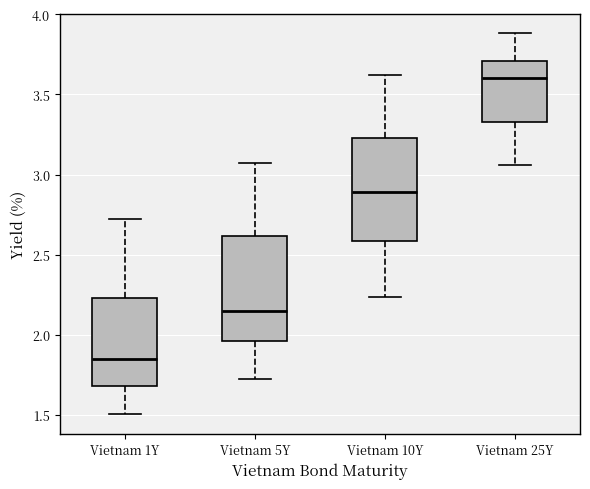

Reading left to right, read every box against the y-axis: the position of its median line, the range the box covers, and the ends of its whiskers. The values are not printed on the chart, so give them approximately, as read against the axis.

Vietnam 1Y: median 1.85, box 1.70 to 2.25, whiskers 1.50 to 2.70
Vietnam 5Y: median 2.15, box 1.95 to 2.60, whiskers 1.70 to 3.05
Vietnam 10Y: median 2.90, box 2.60 to 3.25, whiskers 2.25 to 3.60
Vietnam 25Y: median 3.60, box 3.35 to 3.70, whiskers 3.05 to 3.90